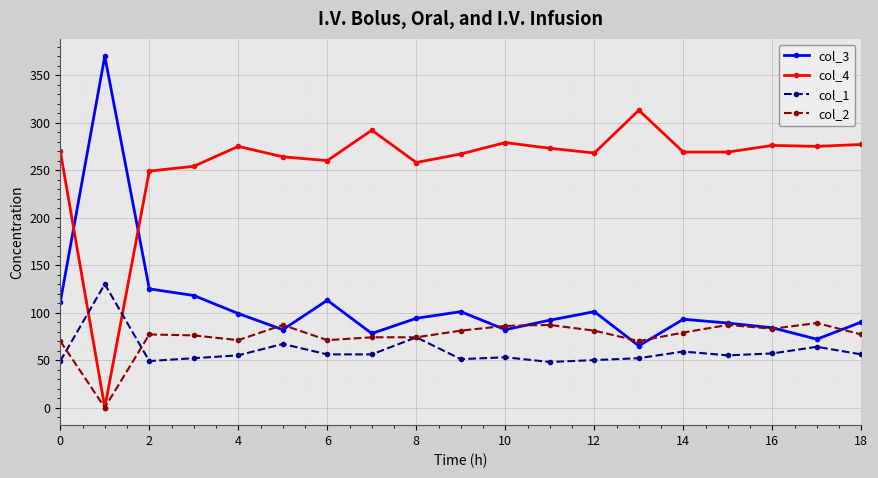

Does the chart have visible grid lines?

Yes